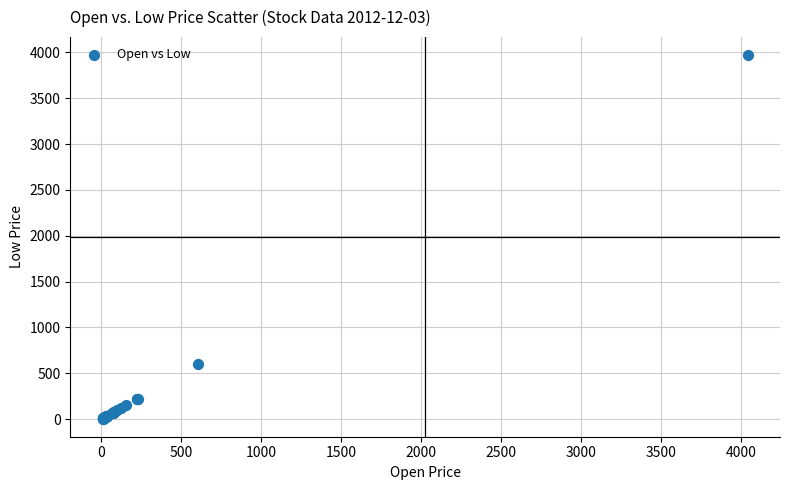

What Y value in the scatter plot is closest to 1987?

602.0